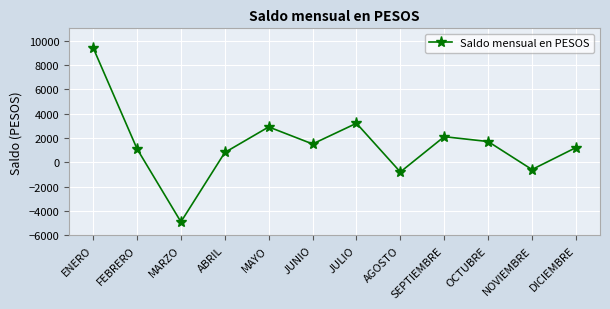

Approximately how many times larger is the value at DICIEMBRE compared to MAYO?

0.4